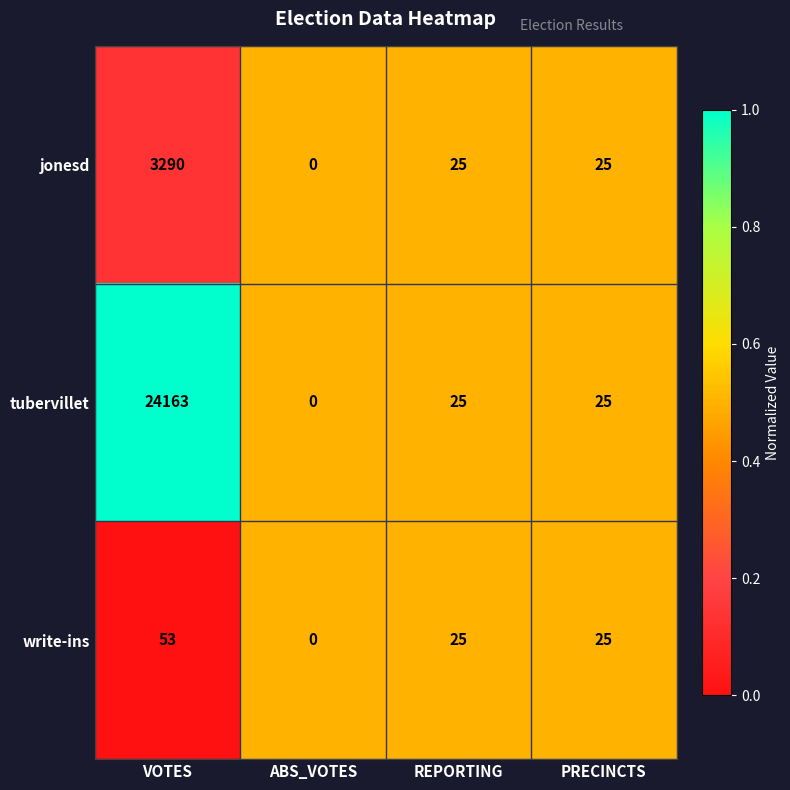

What is the difference between the maximum and minimum values in the jonesd series?

3290